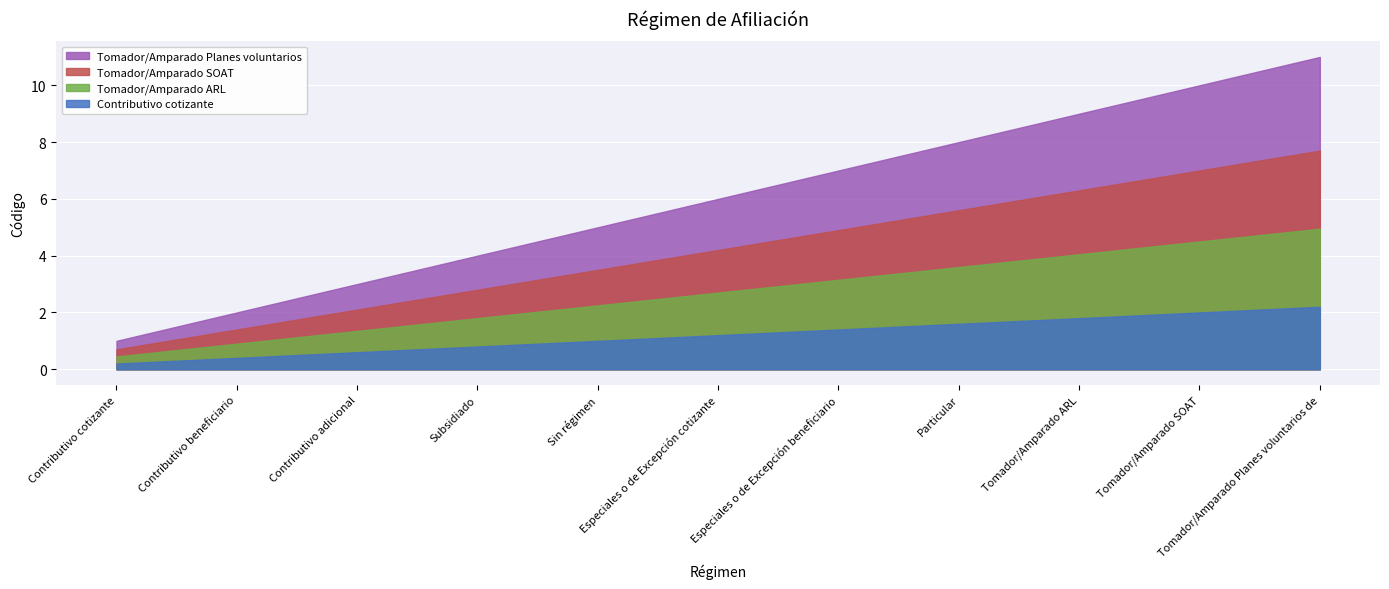

What is the value of the 4th point from the left?

4